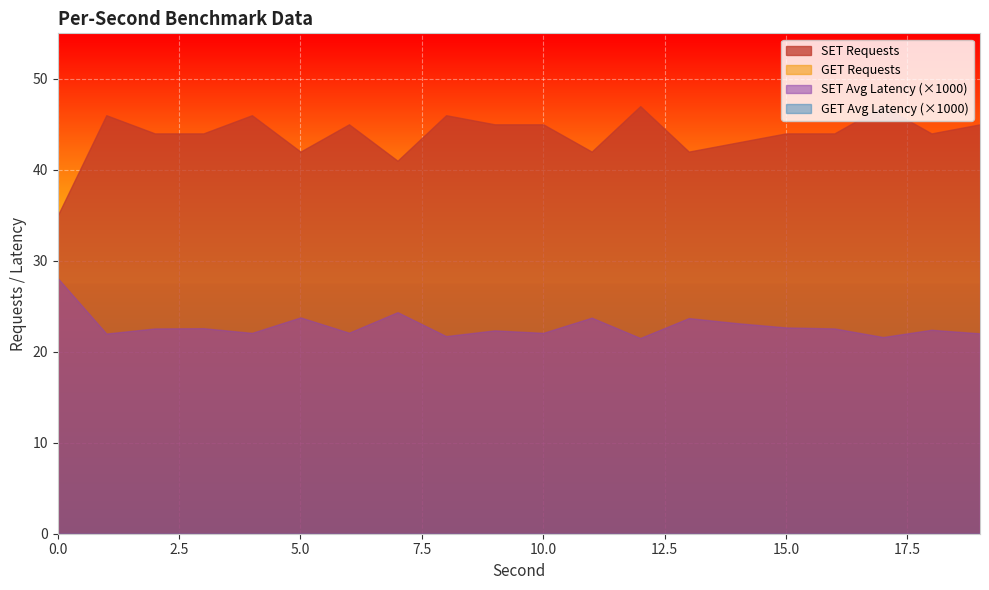

True or false: SET Average Latency and GET Average Latency intersect in this chart.

False